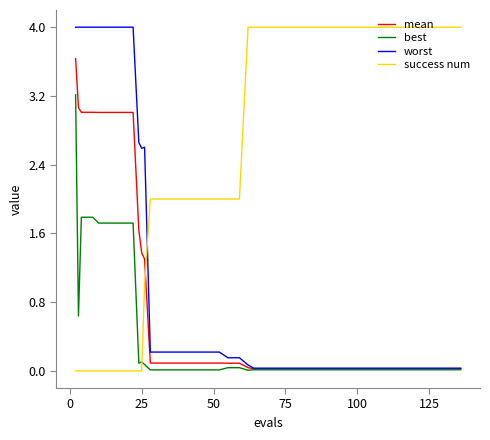

Which series has the largest total across all categories?

success num